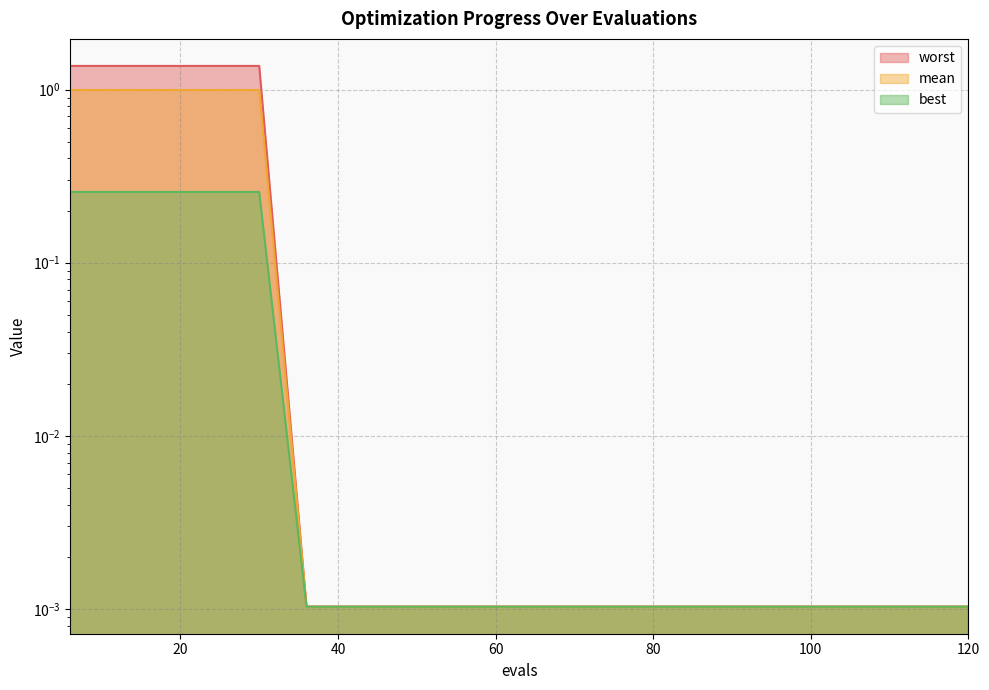

How many categories are shown in the chart?

20